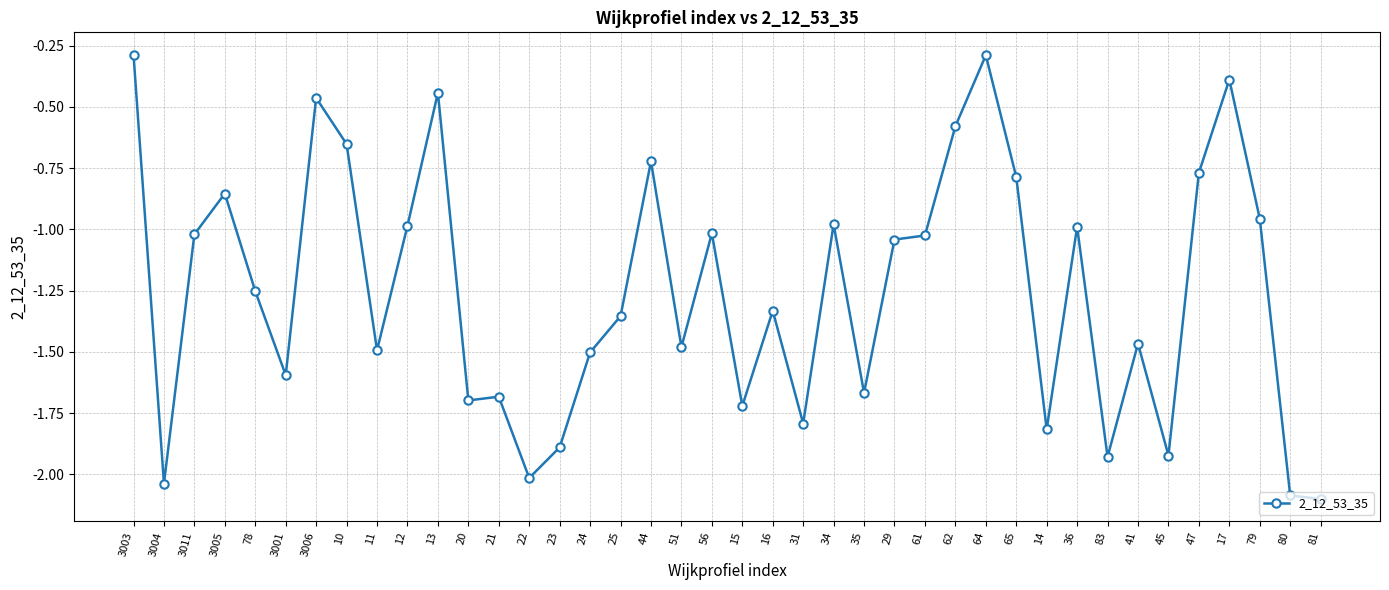

What is the change in value from 23 to 81?

-0.2